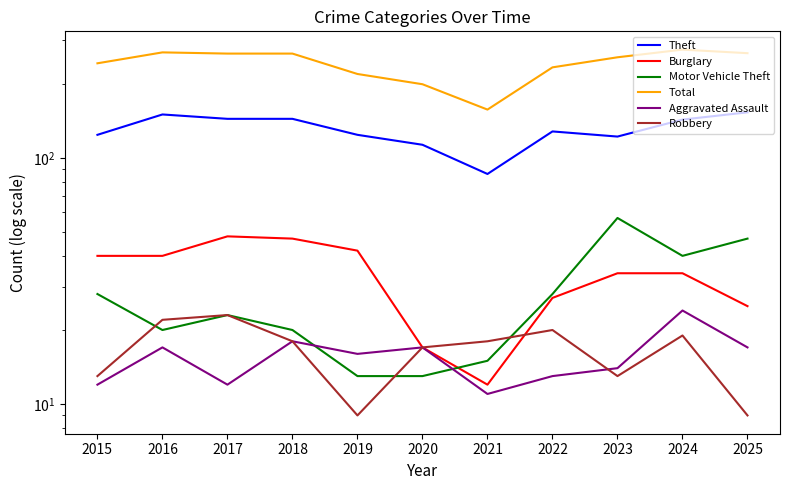

At how many categories does at least one series exceed 185?

10